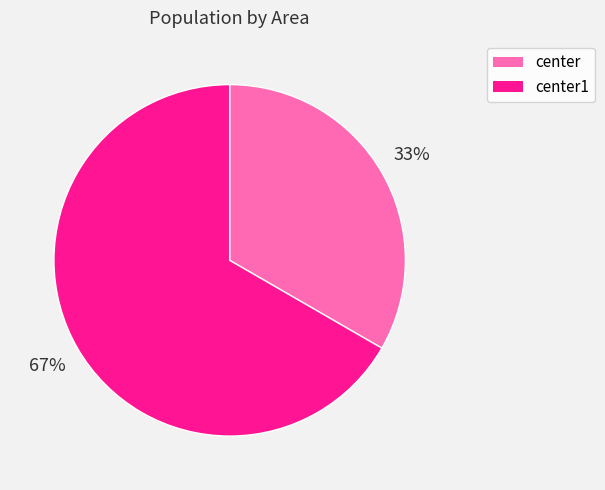

What percentage is the center1 slice, to the nearest percent?

67%